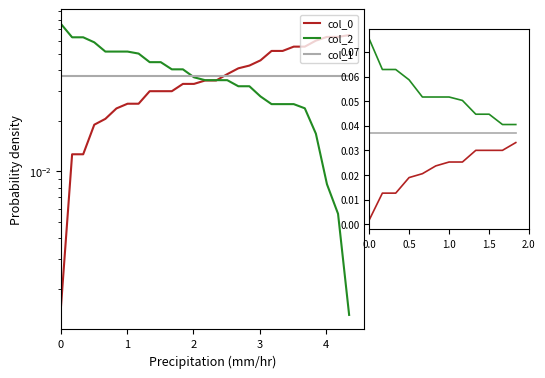

True or false: col_1 has a value of 0.1 at 3.

False